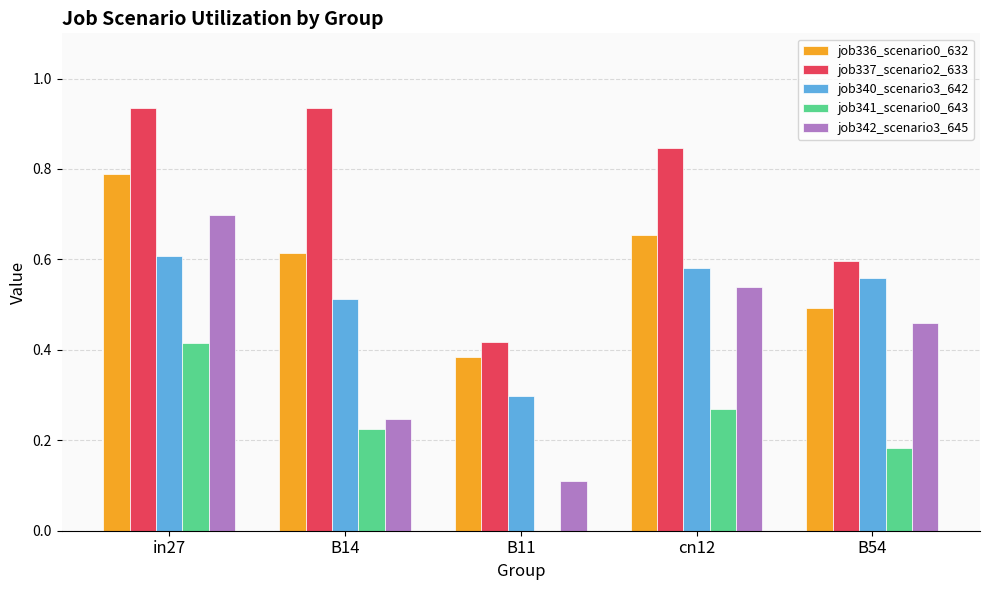

What is the total value across all series at cn12?

2.9